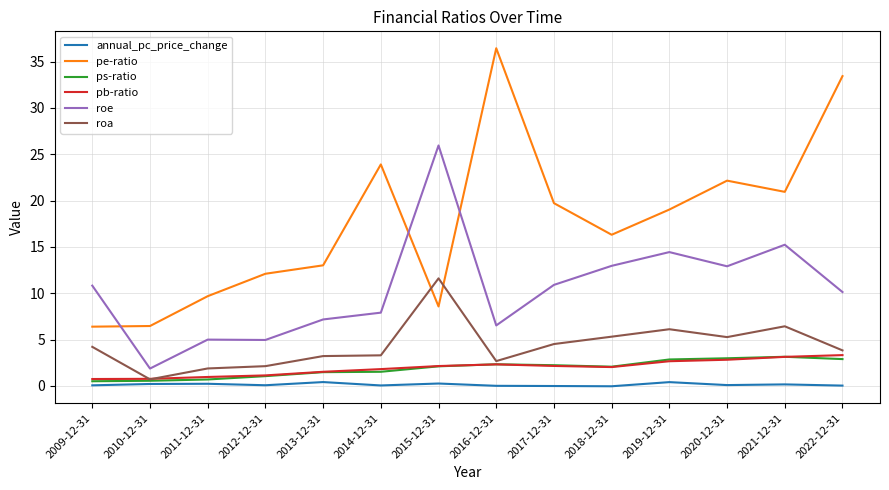

Where is the first local maximum for pe-ratio?

2014-12-31